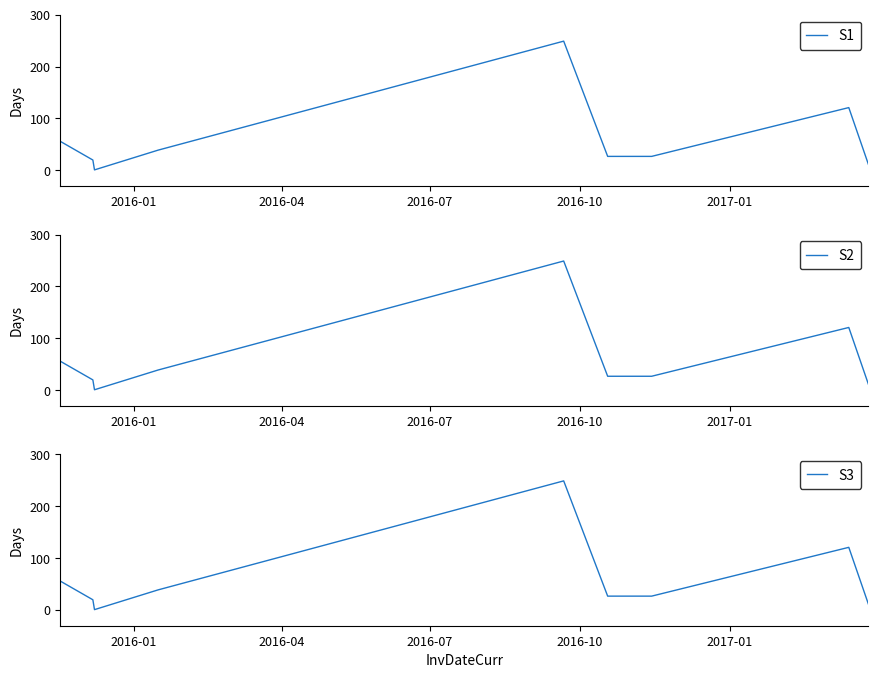

What is the sum of the S3 values at 2017-01 and 2016-10?

288